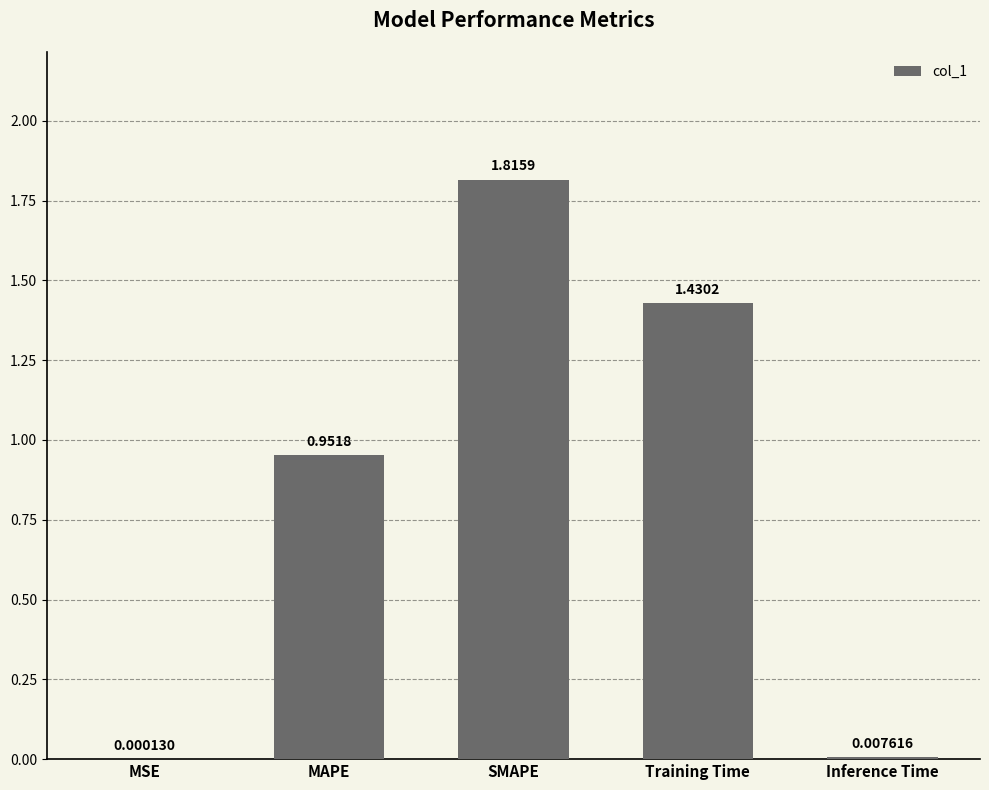

What is the sum of all values?

4.2